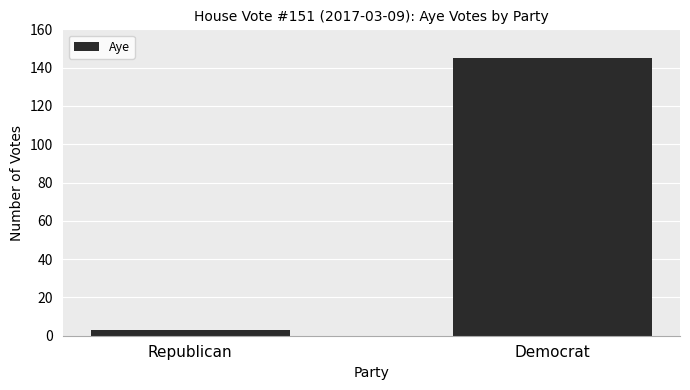

What is the difference between the maximum and minimum values?

142